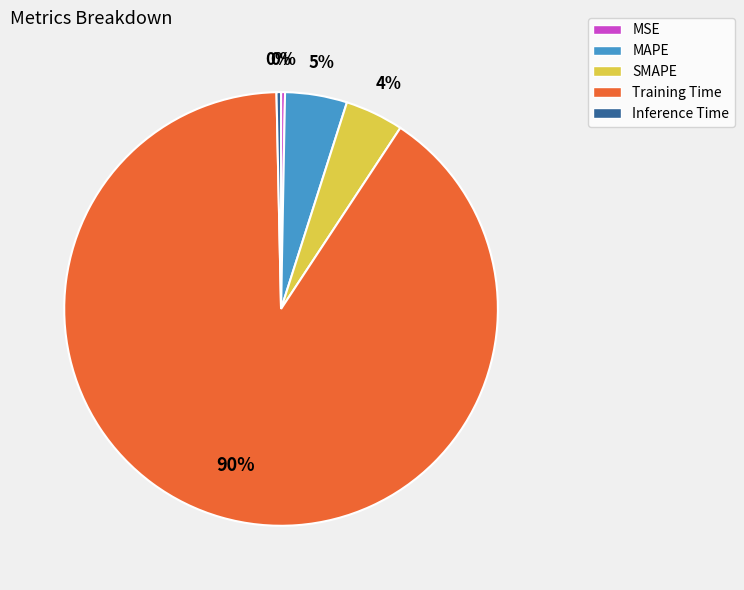

What is the largest slice in the pie chart?

Training Time